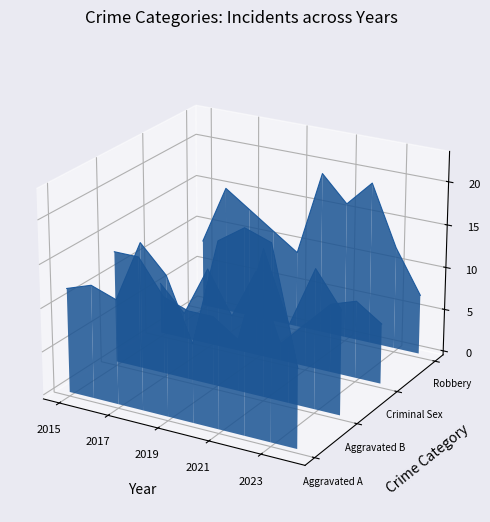

True or false: Aggravated Battery has more than 0 interior local peaks.

True